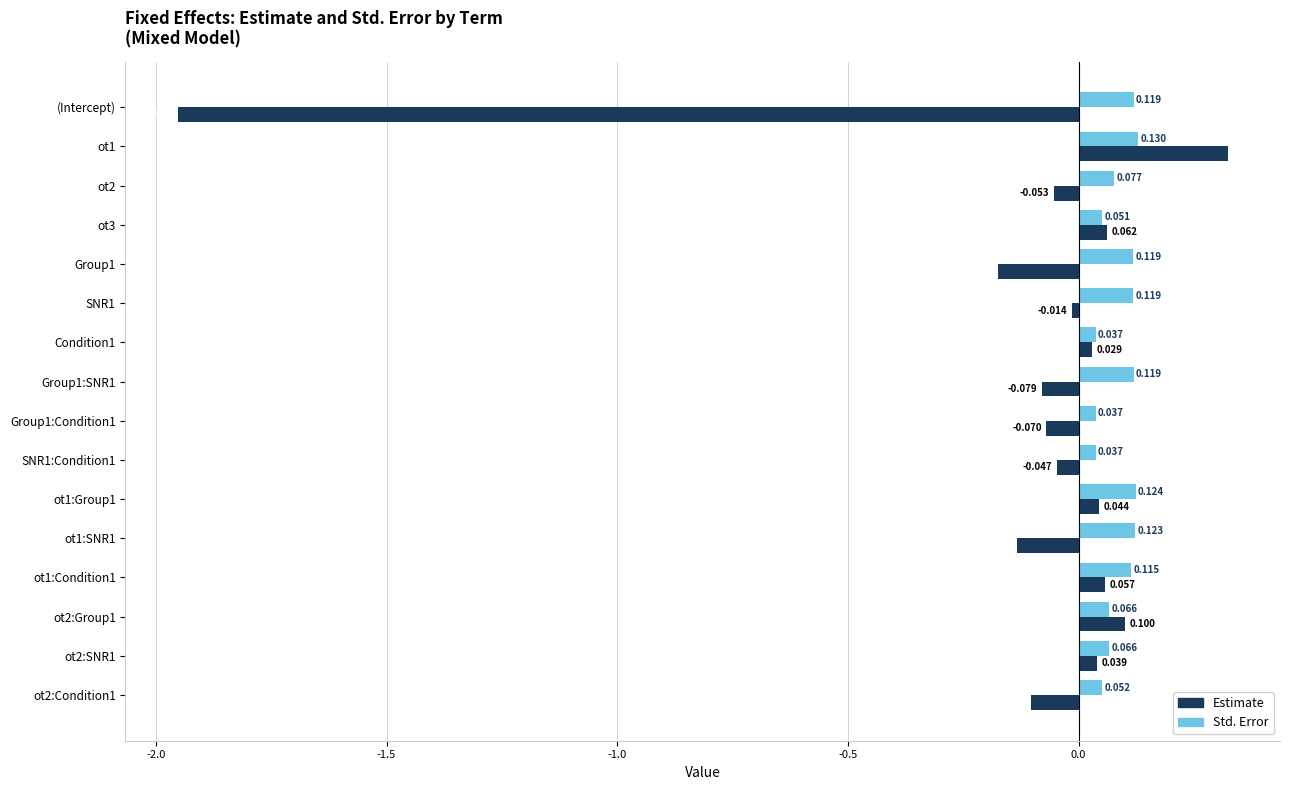

Rank the series by their average value, from highest to lowest.

Std. Error, Estimate